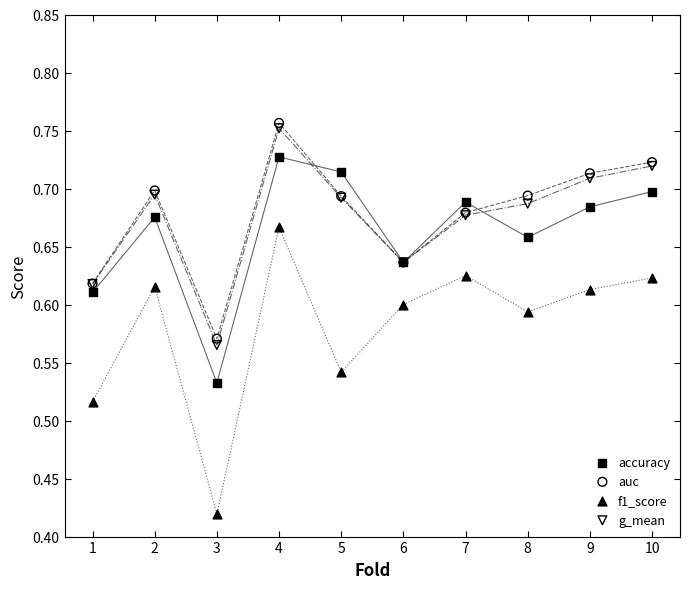

What are all the series names shown in the legend?

accuracy, auc, f1_score, g_mean